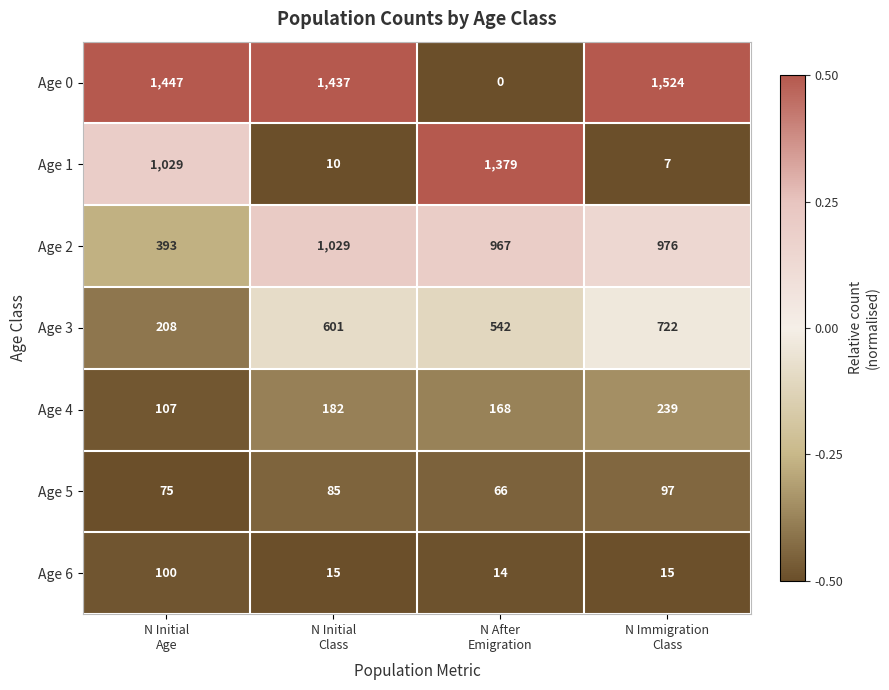

What is the maximum value shown in the chart?

1524